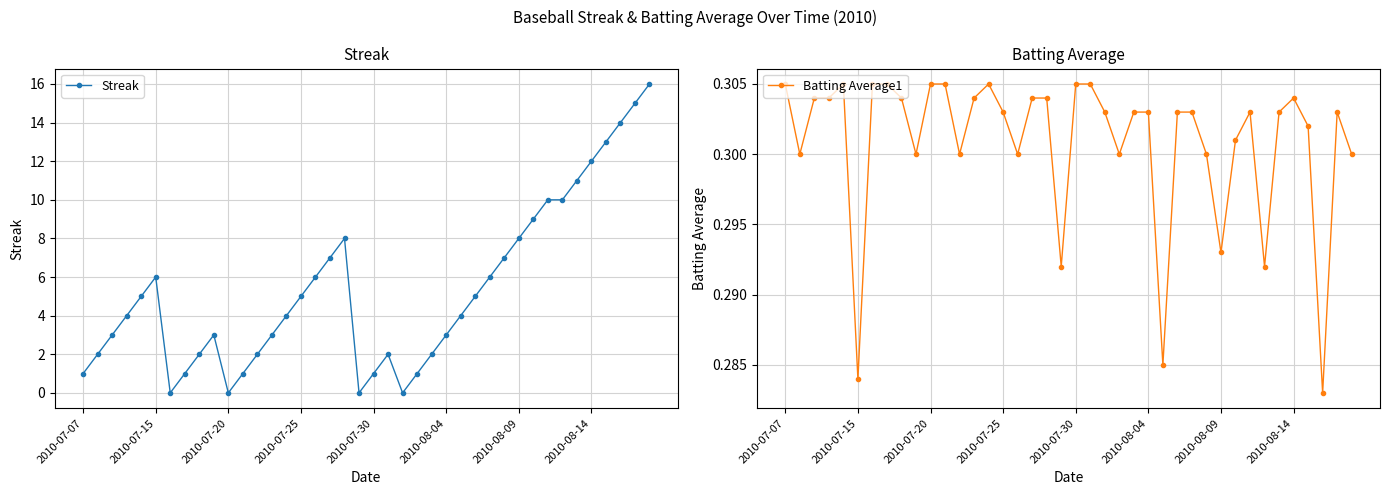

Is this an area chart (filled region under the line)?

No